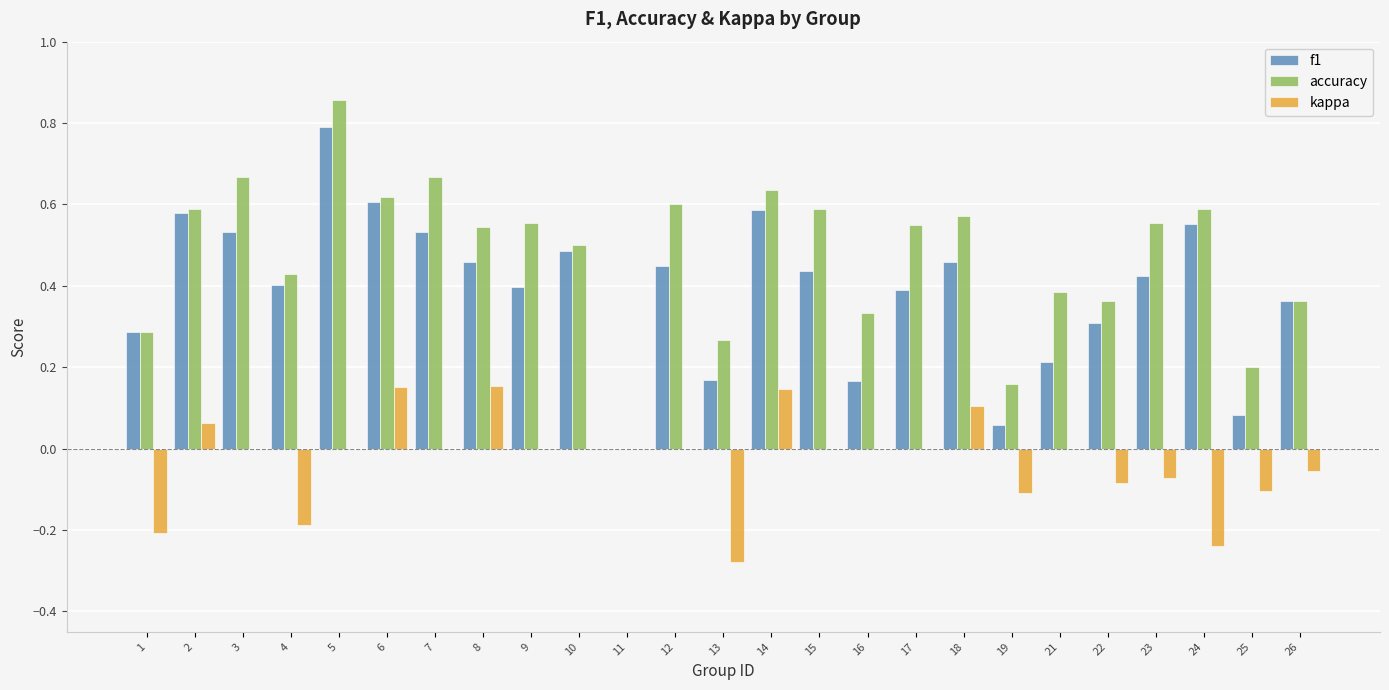

How many series are shown in this chart?

3